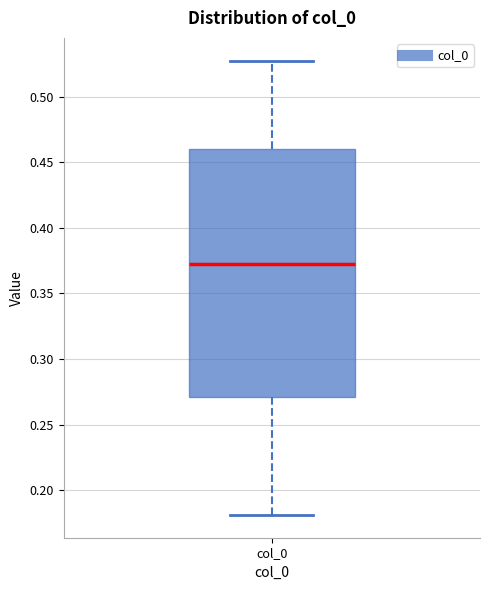

Read this box plot against the y-axis: the position of the median line, the range covered by the box, and the ends of both whiskers. The values are not printed on the chart, so give them approximately, as read against the axis.

median 0.375, box 0.270 to 0.460, whiskers 0.180 to 0.525